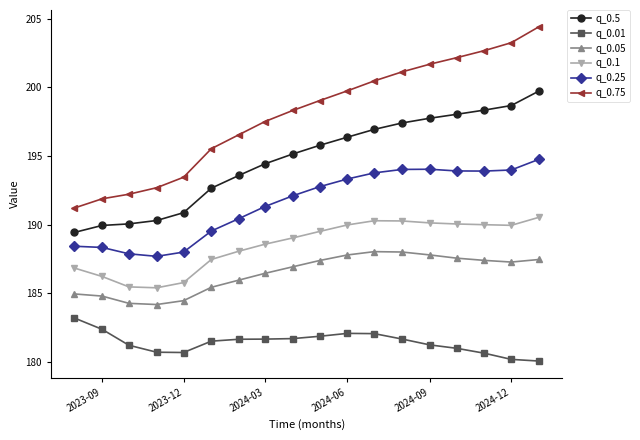

What is the difference between the maximum and minimum values in the q_0.5 series?

10.3